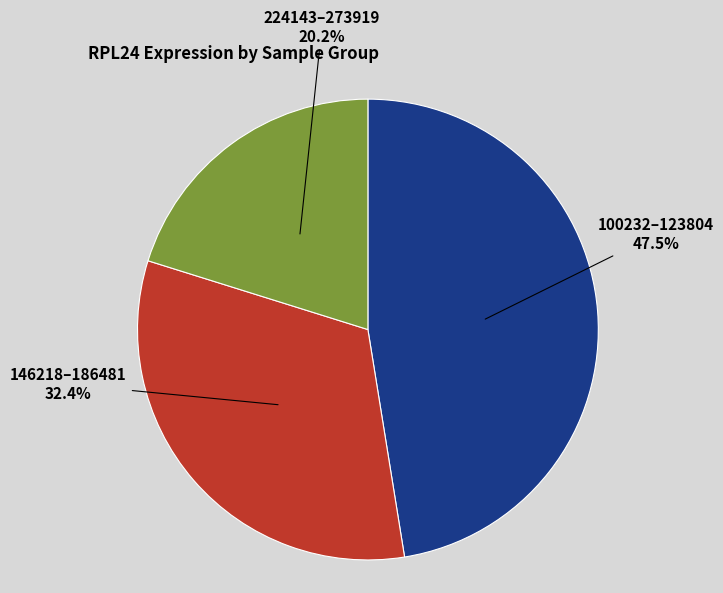

Does any single category account for the majority?

No